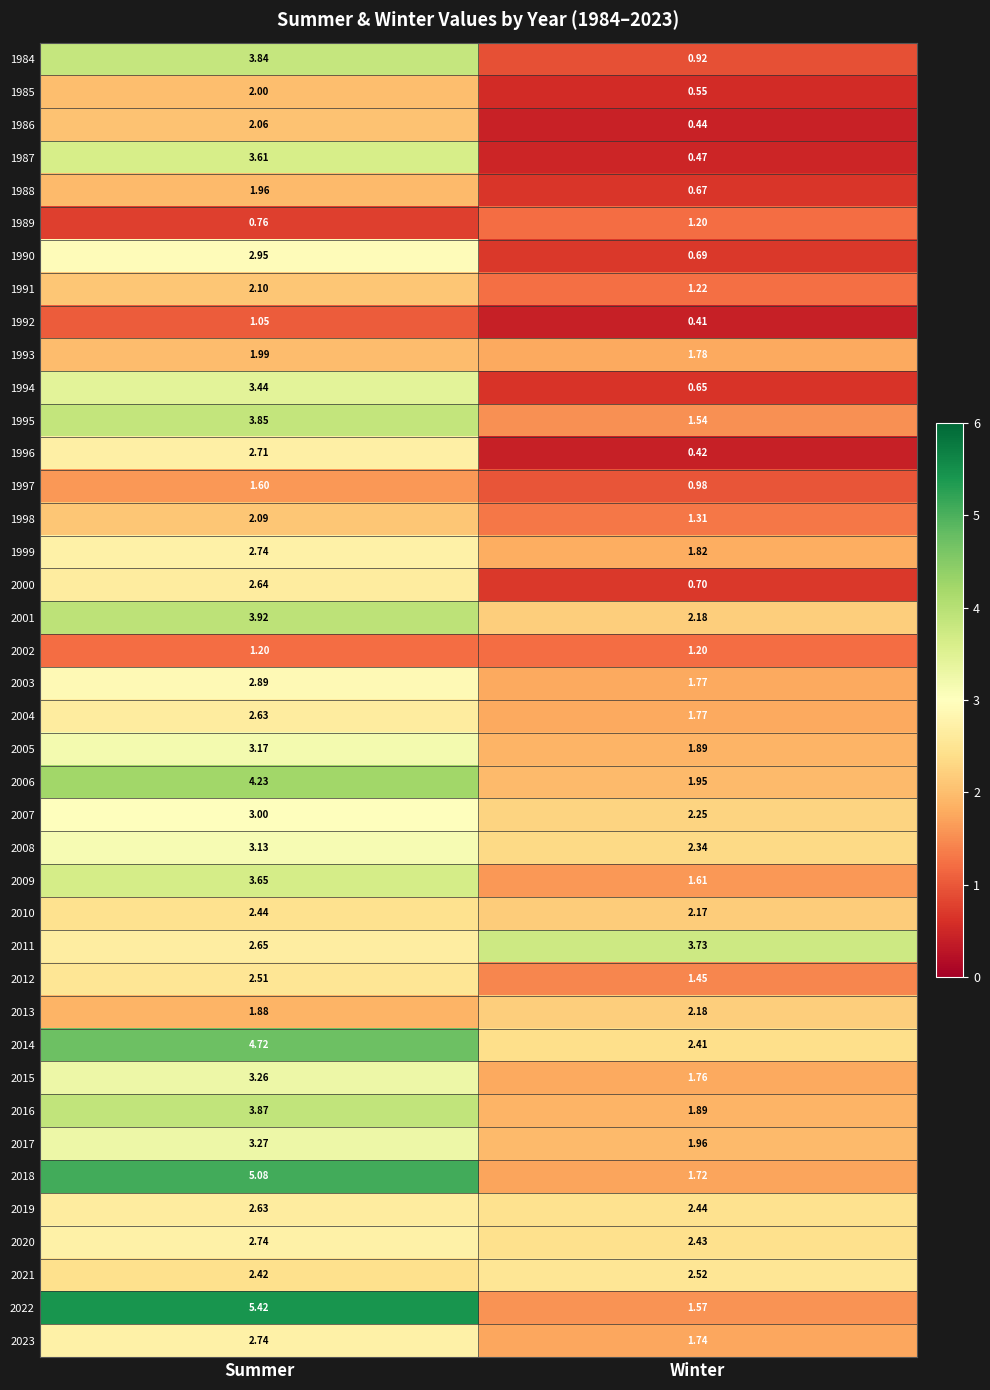

Which label corresponds to the smallest value in the chart?

Winter